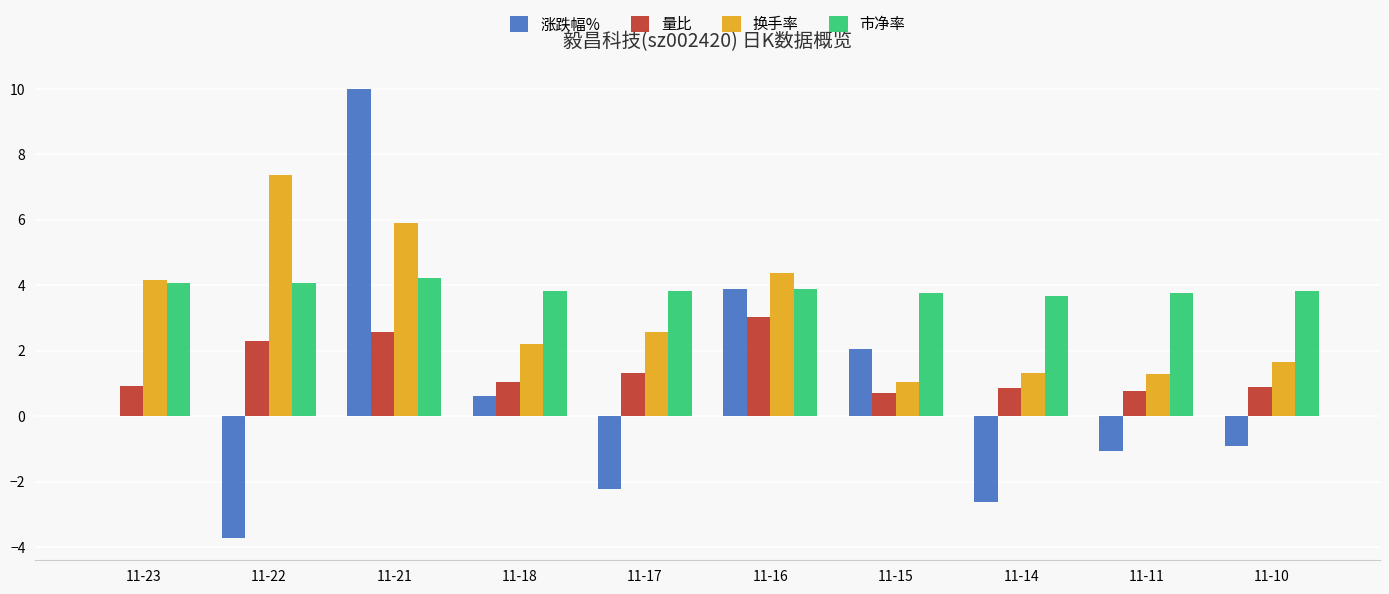

Which series has the largest range (max minus min)?

涨跌幅%